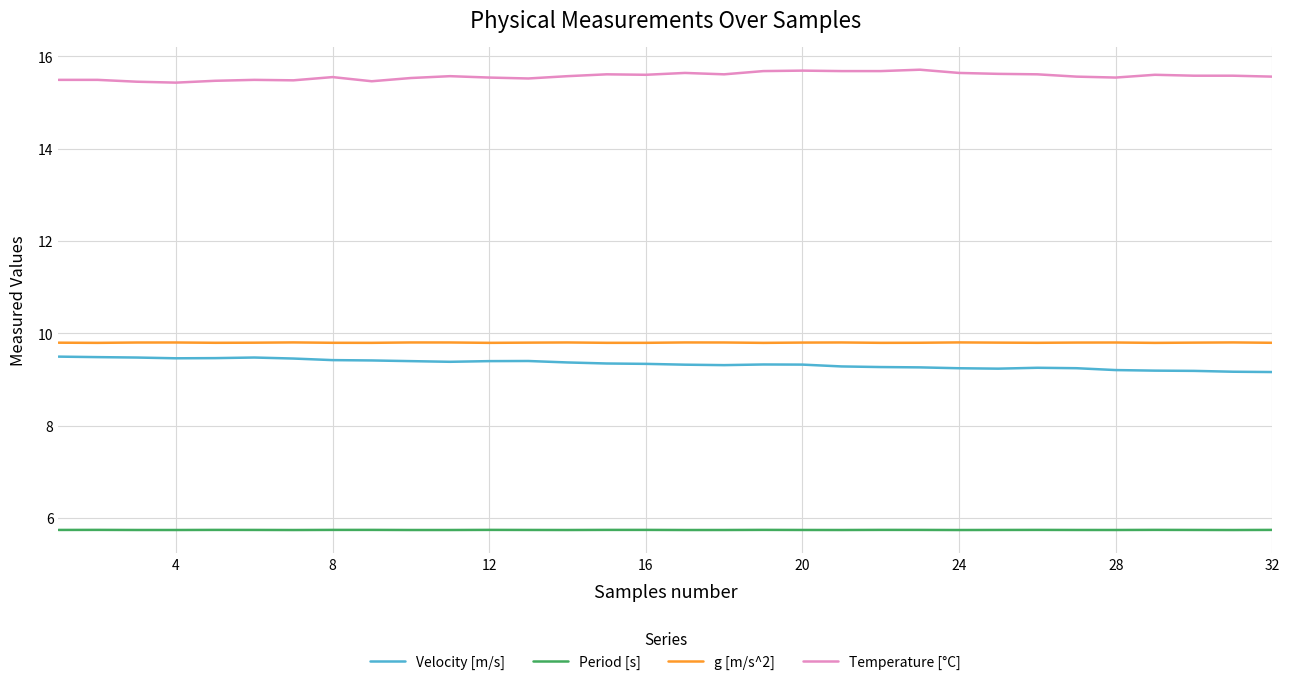

What is the lowest value of the Temperature [°C] series?

15.4